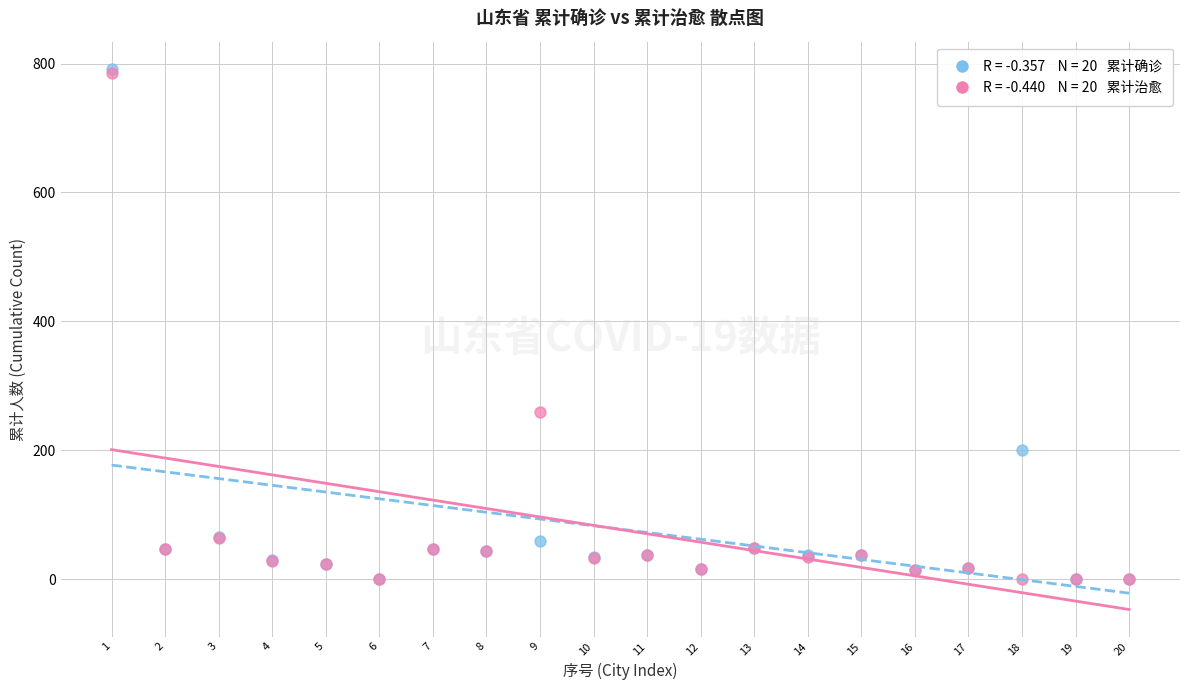

Across all series, what Y value is closest to 396?

260